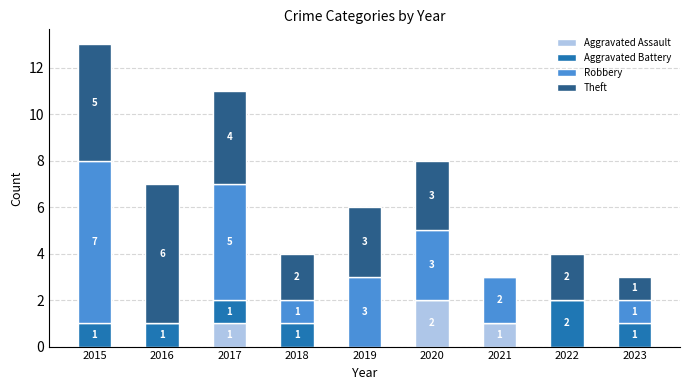

At which label does Aggravated Assault reach its peak?

2020